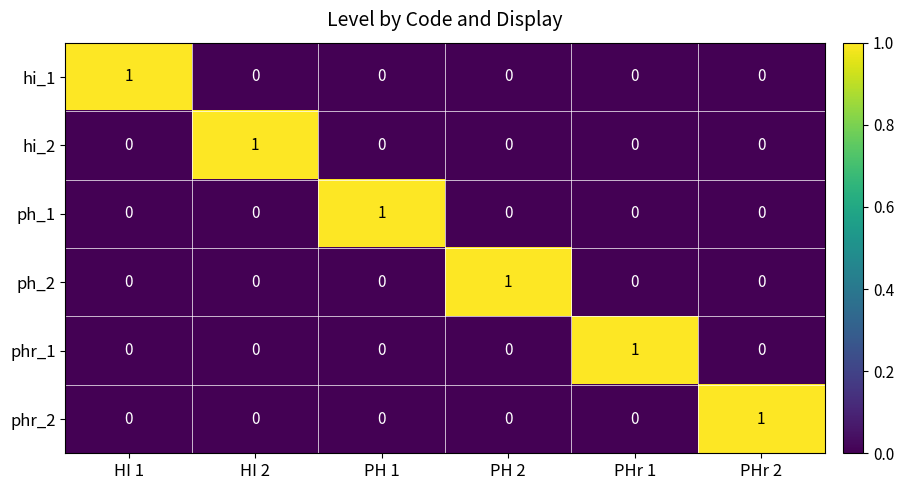

The ph_2 series shows 1 at PHr 1. True or false?

False